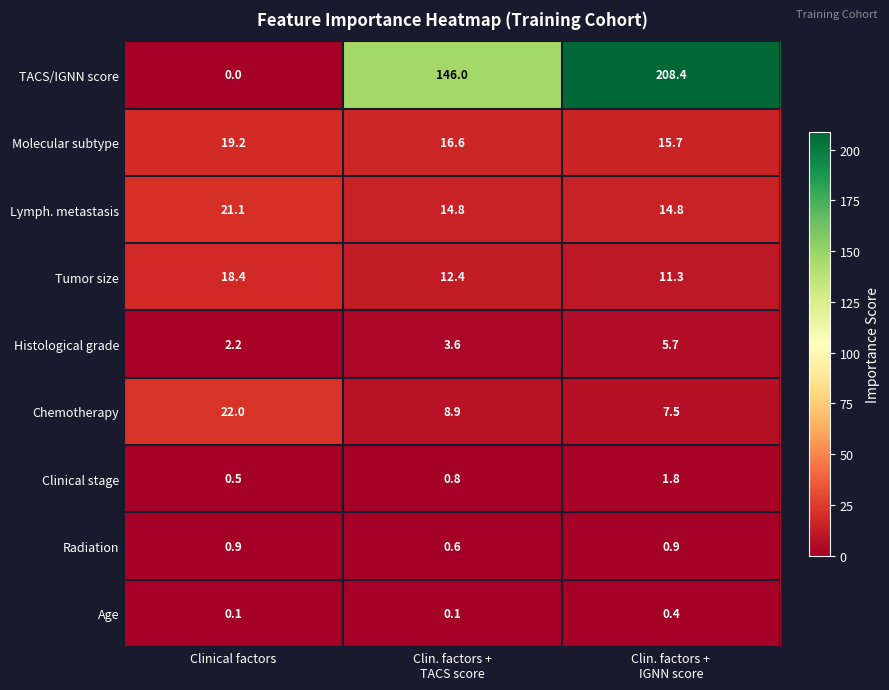

At which category does the chart reach its minimum across all series?

Clinical factors